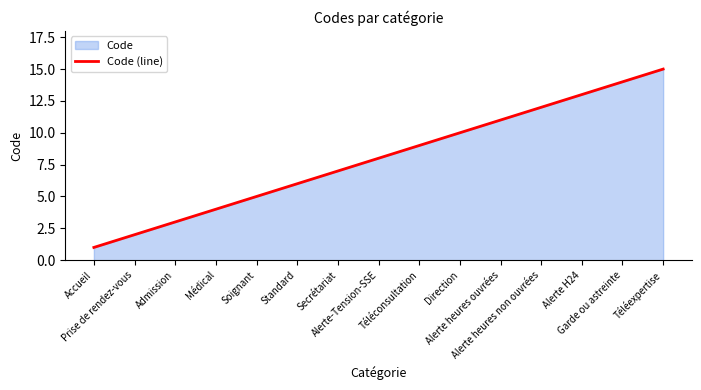

What is the average value?

8